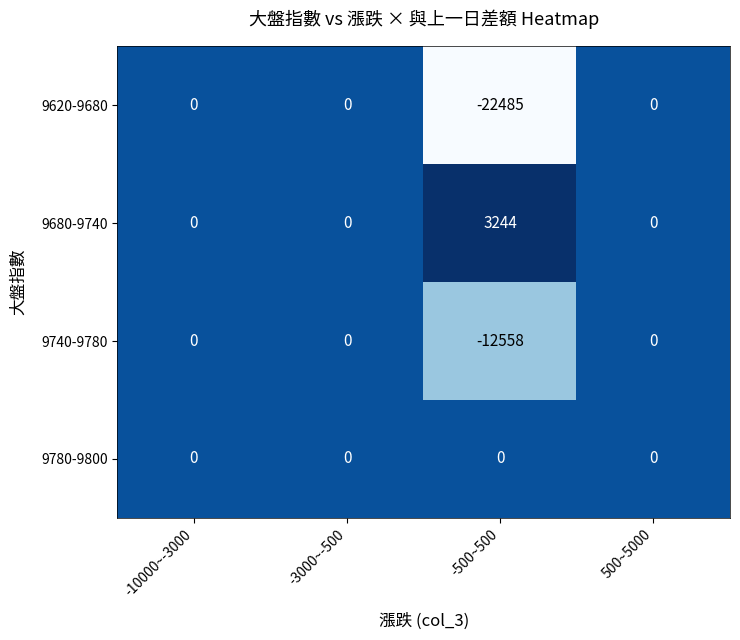

Which series has the widest spread of values?

9620-9680